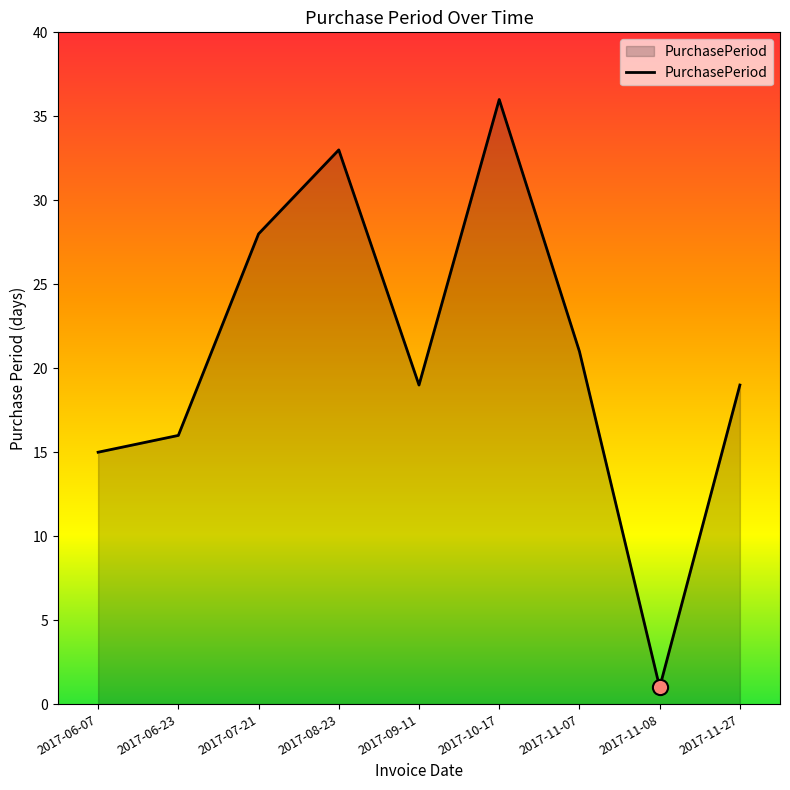

What is the change in value from 2017-07-21 to 2017-08-23?

+5